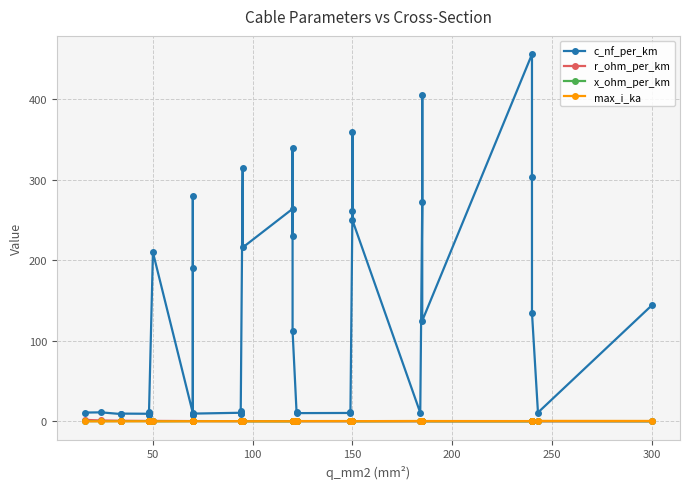

True or false: r_ohm_per_km has more than 2 points higher than both neighbors.

True